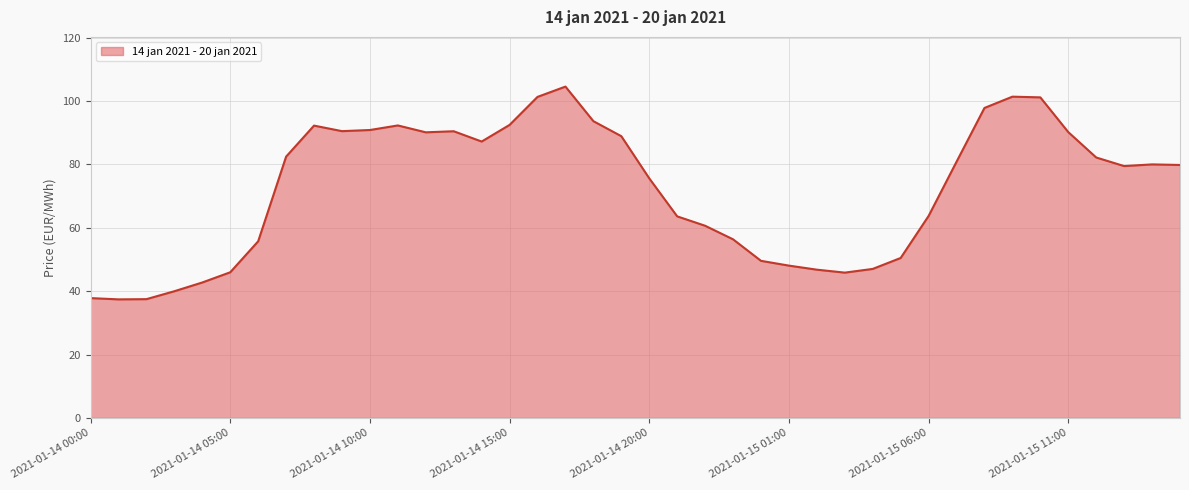

What is the smallest value displayed?

37.4